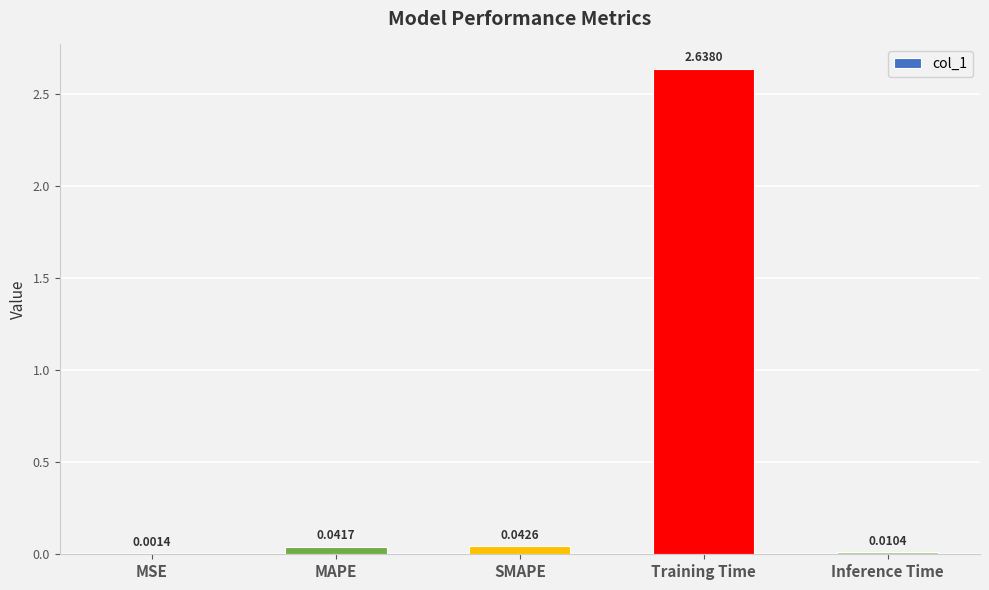

Where is the data nearest to the value 1?

SMAPE